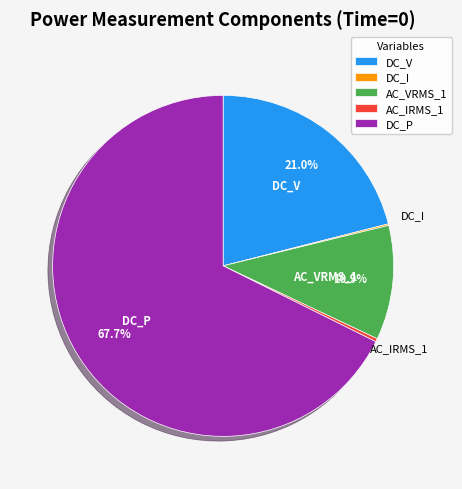

Is the sum of AC_IRMS_1 and DC_P greater than half?

Yes